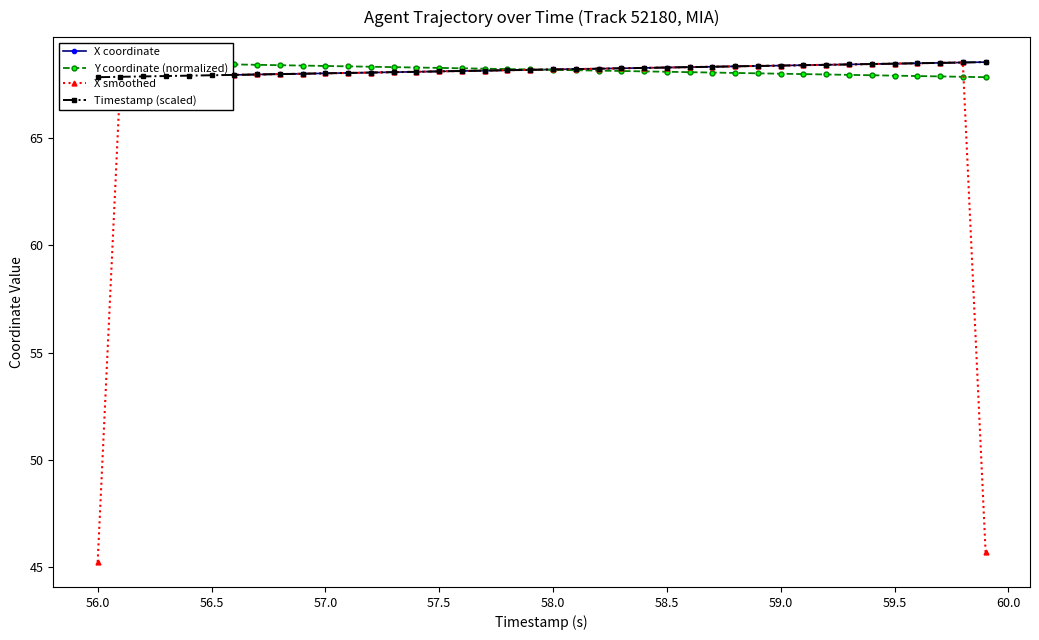

What is the difference between the second highest and minimum values in the Timestamp (scaled) series?

0.7